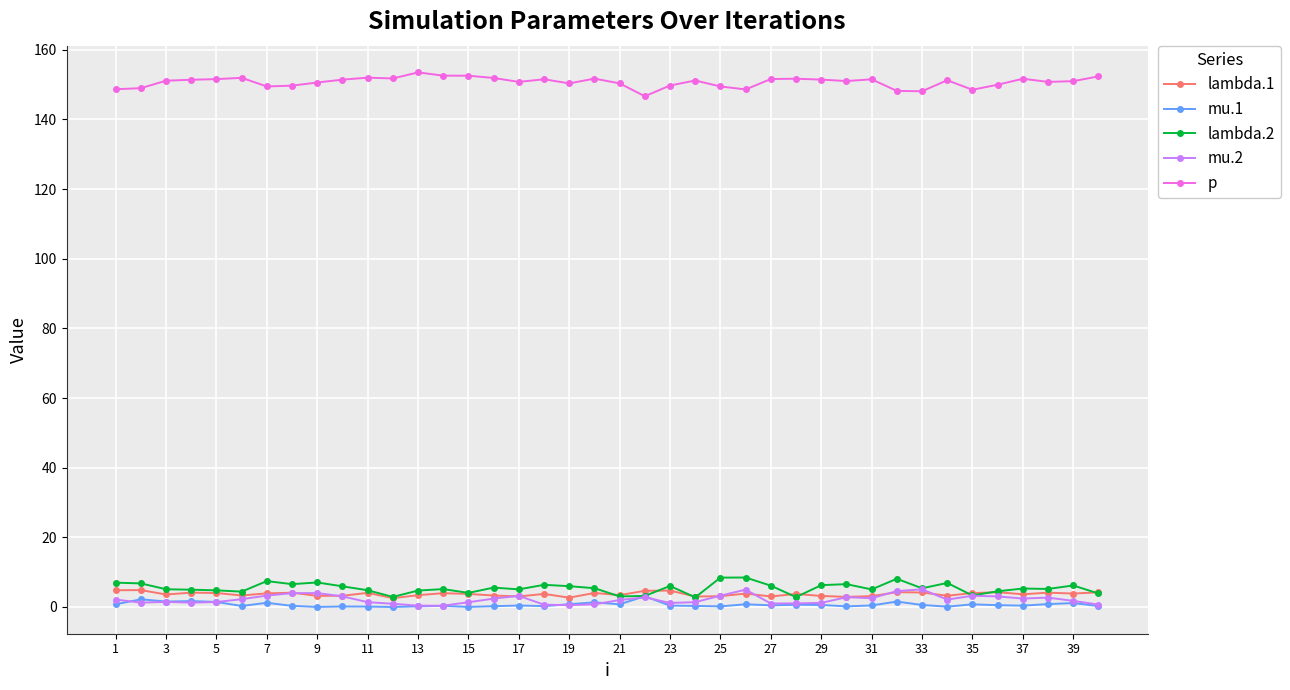

What is the difference between the maximum and minimum values in the lambda.1 series?

2.3